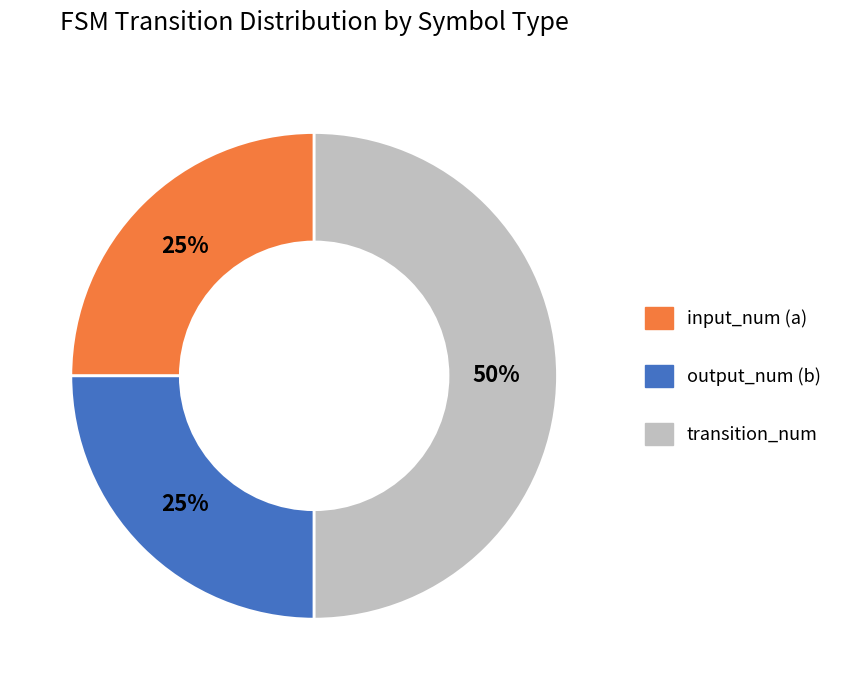

Is output_num (b) the majority of the pie?

No